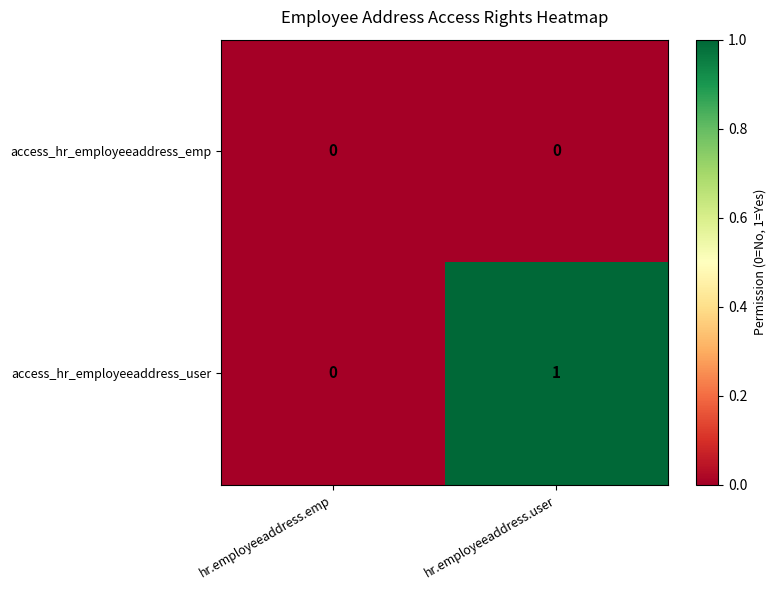

At which category is the sum across all series the highest?

hr.employeeaddress.user